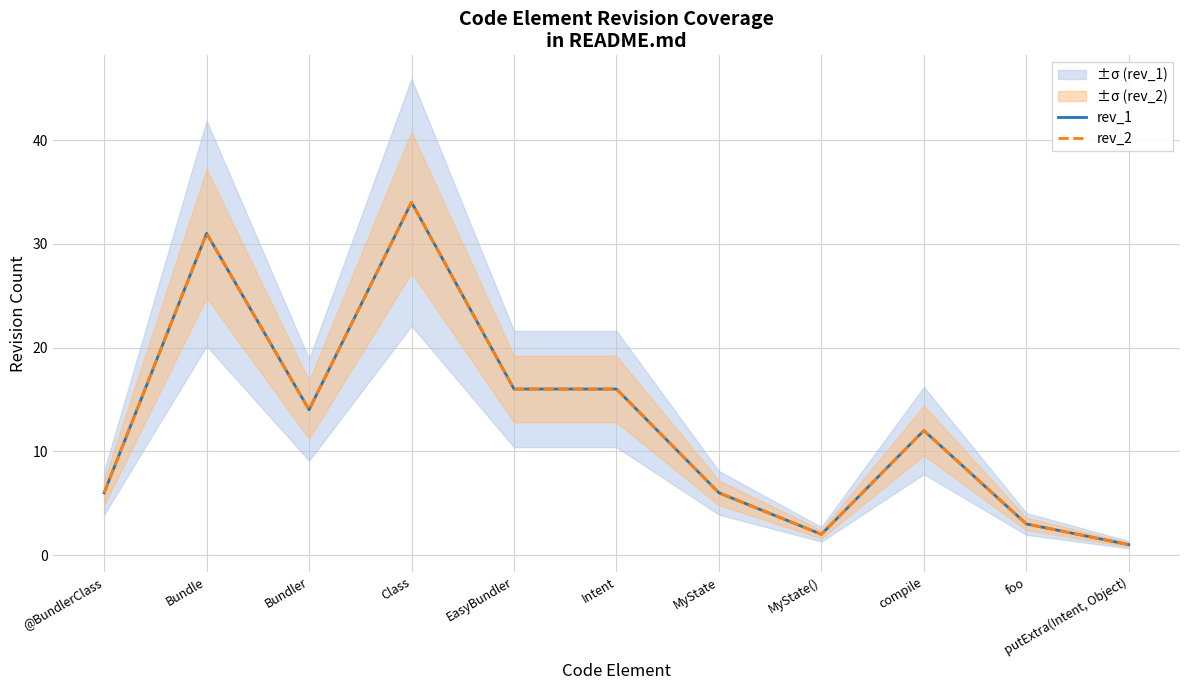

Which series has the widest spread of values?

rev_1